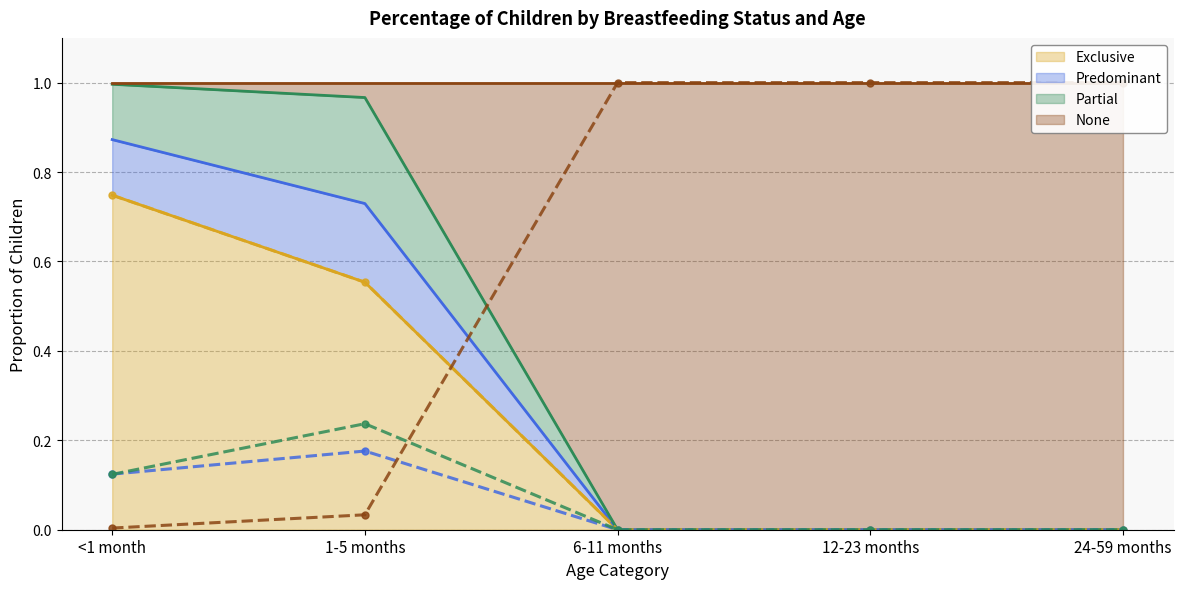

What is the sum of all Exclusive values?

1.3